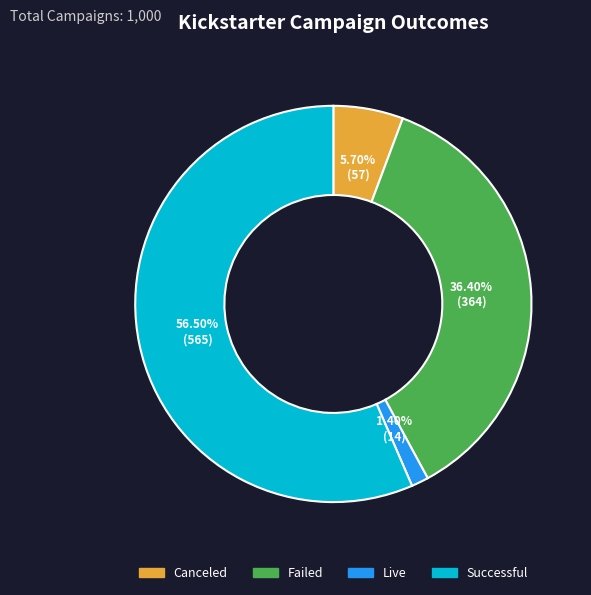

Is there a majority slice in this chart?

Yes